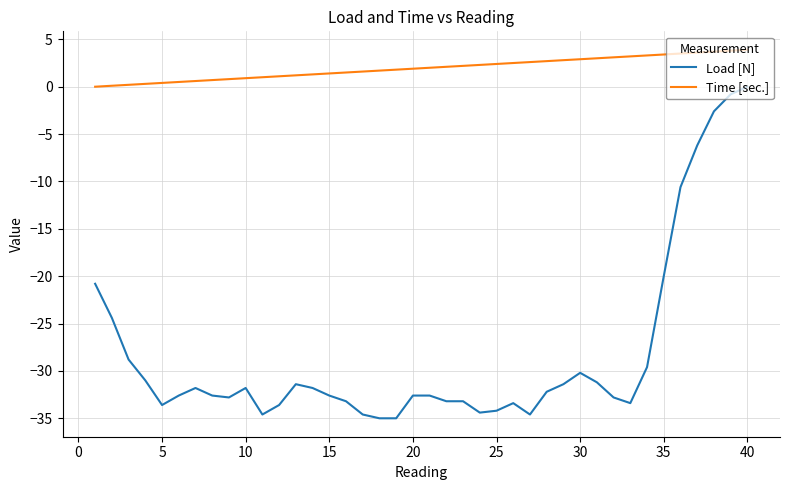

True or false: Time [sec.] and Load [N] cross at least once.

False